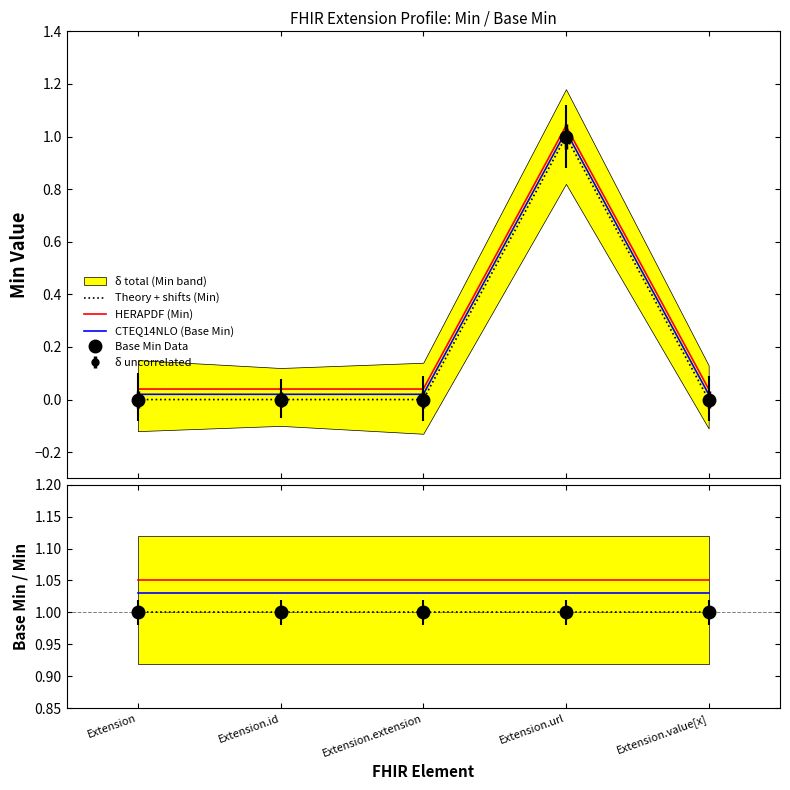

Between Extension.extension and Extension.url, which is larger?

Extension.url